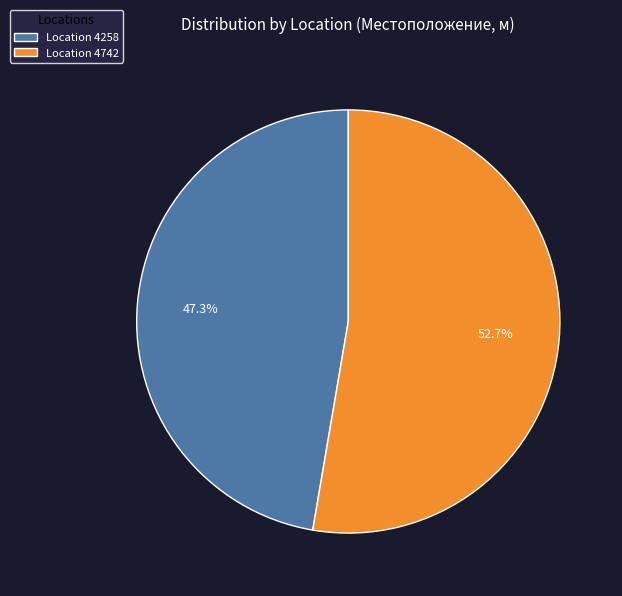

Rank the categories by value from highest to lowest.

Location 4742, Location 4258